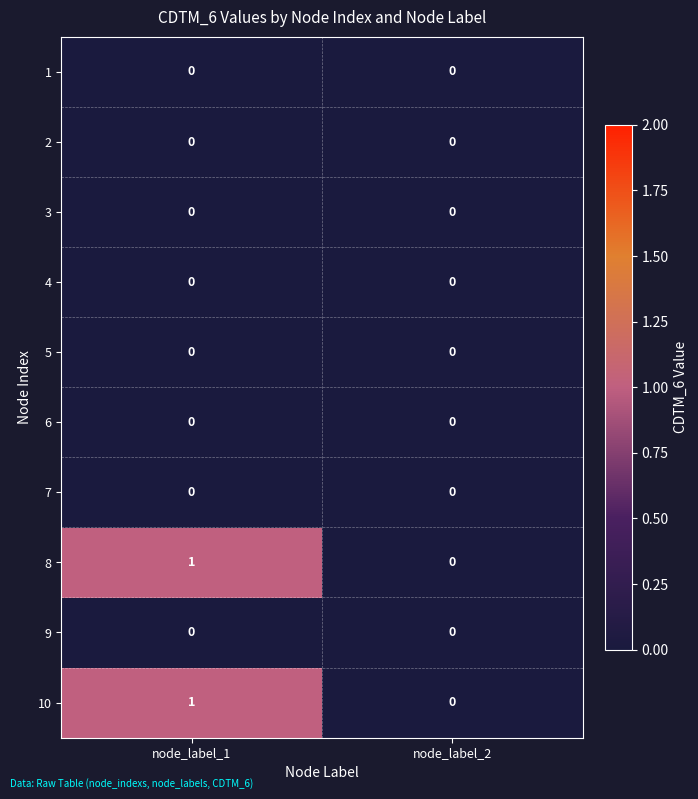

At which category is the sum across all series the highest?

node_label_1